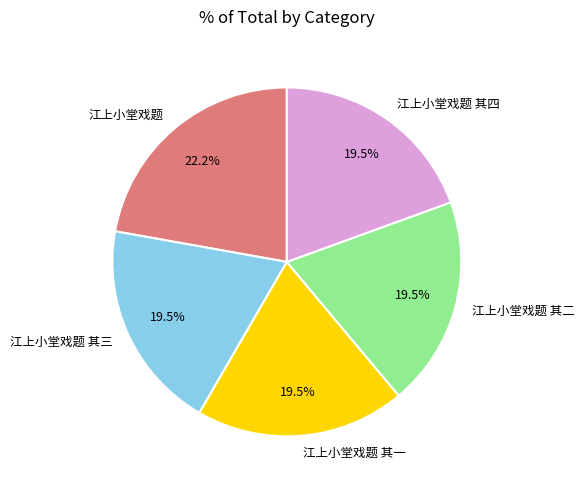

Approximately how many times larger is the value at 江上小堂戏题 compared to 江上小堂戏题 其三?

1.1